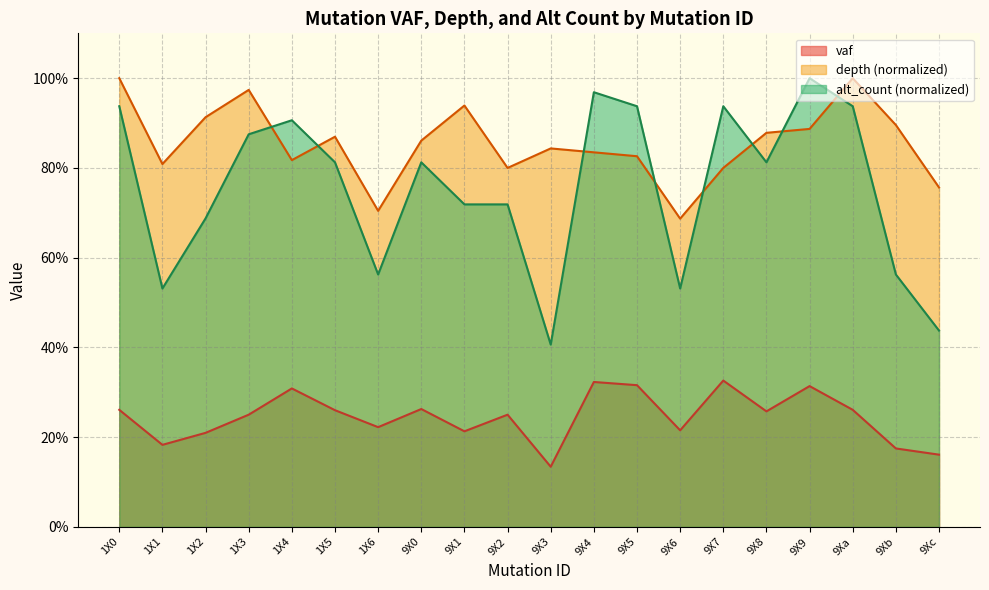

Reading left to right, transcribe all the data shown in this chart.

vaf: 0.3	0.2	0.2	0.2	0.3	0.3	0.2	0.3	0.2	0.2	0.1	0.3	0.3	0.2	0.3	0.3	0.3	0.3	0.2	0.2
depth: 1.0	0.8	0.9	1.0	0.8	0.9	0.7	0.9	0.9	0.8	0.8	0.8	0.8	0.7	0.8	0.9	0.9	1.0	0.9	0.8
alt_count: 0.9	0.5	0.7	0.9	0.9	0.8	0.6	0.8	0.7	0.7	0.4	1.0	0.9	0.5	0.9	0.8	1.0	0.9	0.6	0.4